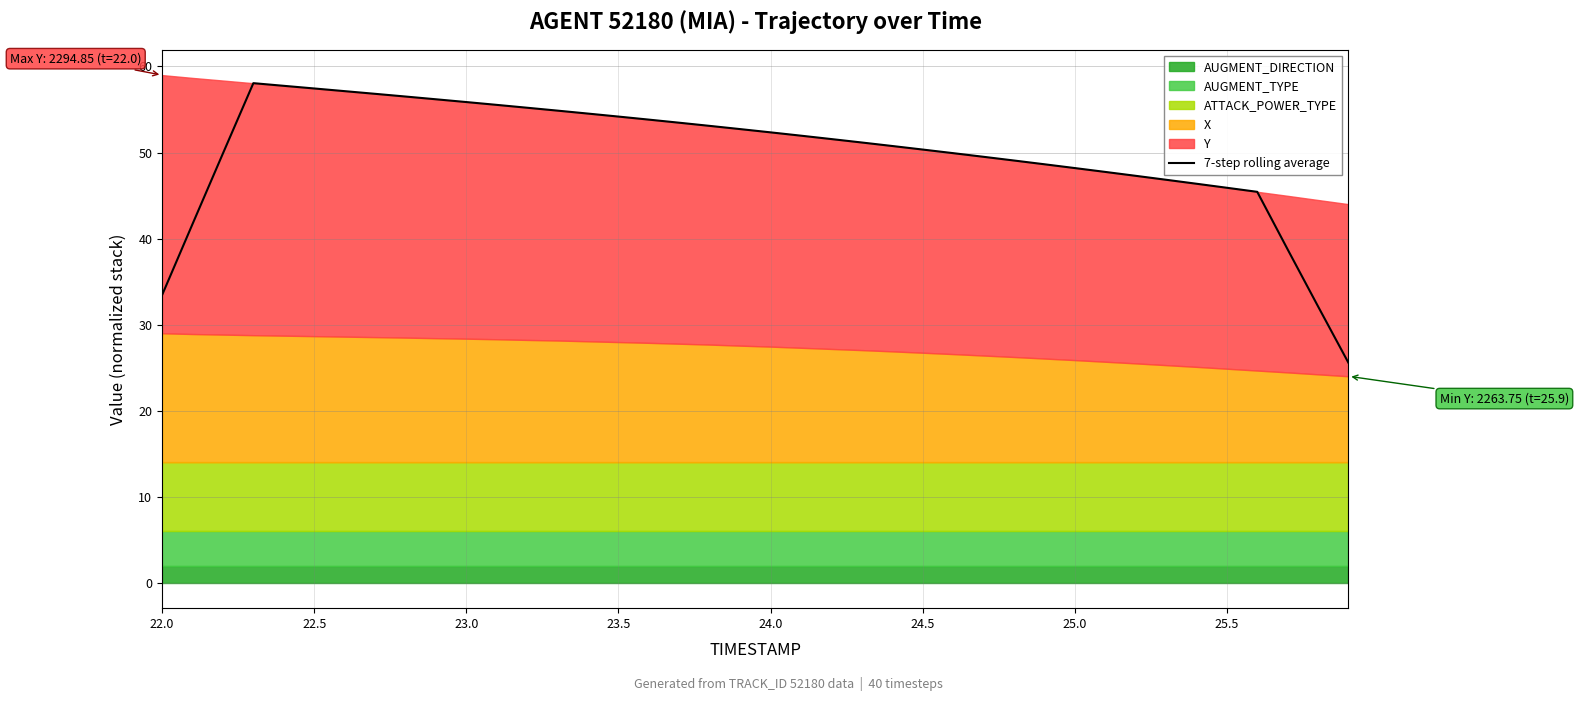

What is the maximum value shown in the chart?

58.1